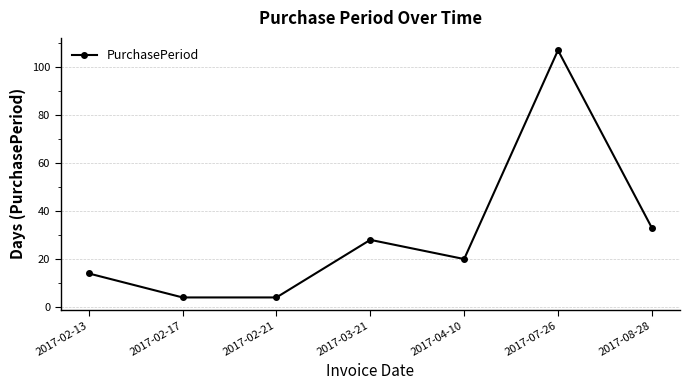

How many lines are shown in the chart?

1